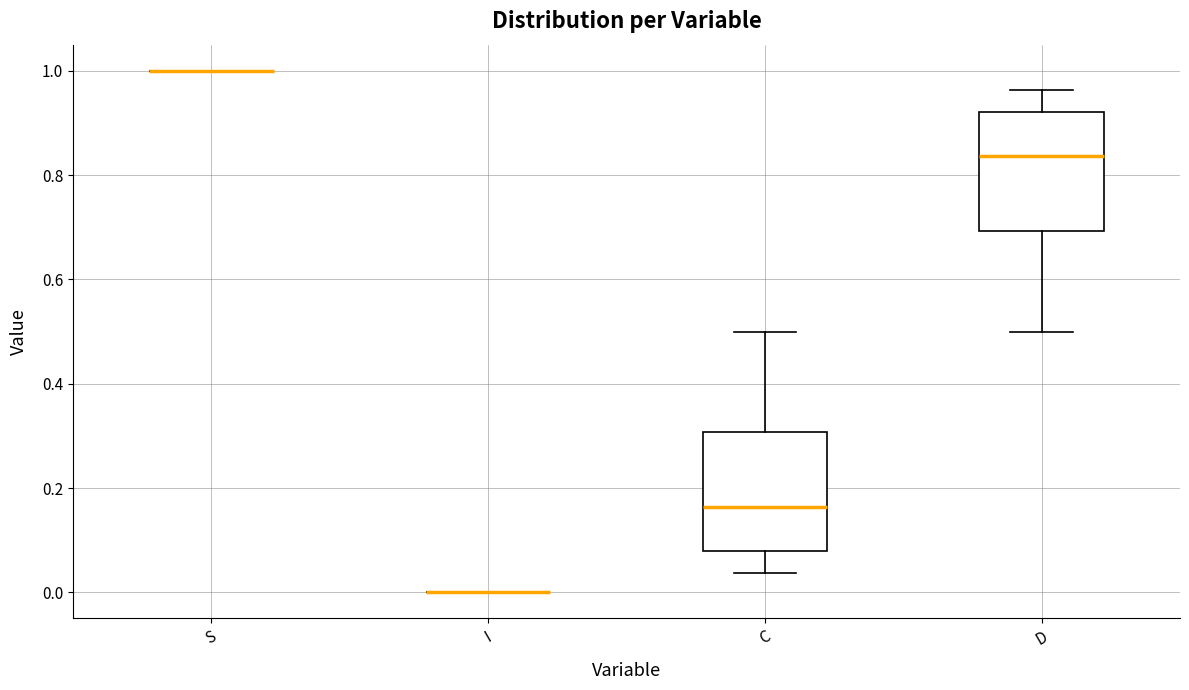

Reading left to right, read every box against the y-axis: the position of its median line, the range the box covers, and the ends of its whiskers. The values are not printed on the chart, so give them approximately, as read against the axis.

S: box collapsed to a line at 1.00, whiskers 1.00 to 1.00
I: box collapsed to a line at 0.00, whiskers 0.00 to 0.00
C: median 0.16, box 0.08 to 0.30, whiskers 0.04 to 0.50
D: median 0.84, box 0.70 to 0.92, whiskers 0.50 to 0.96